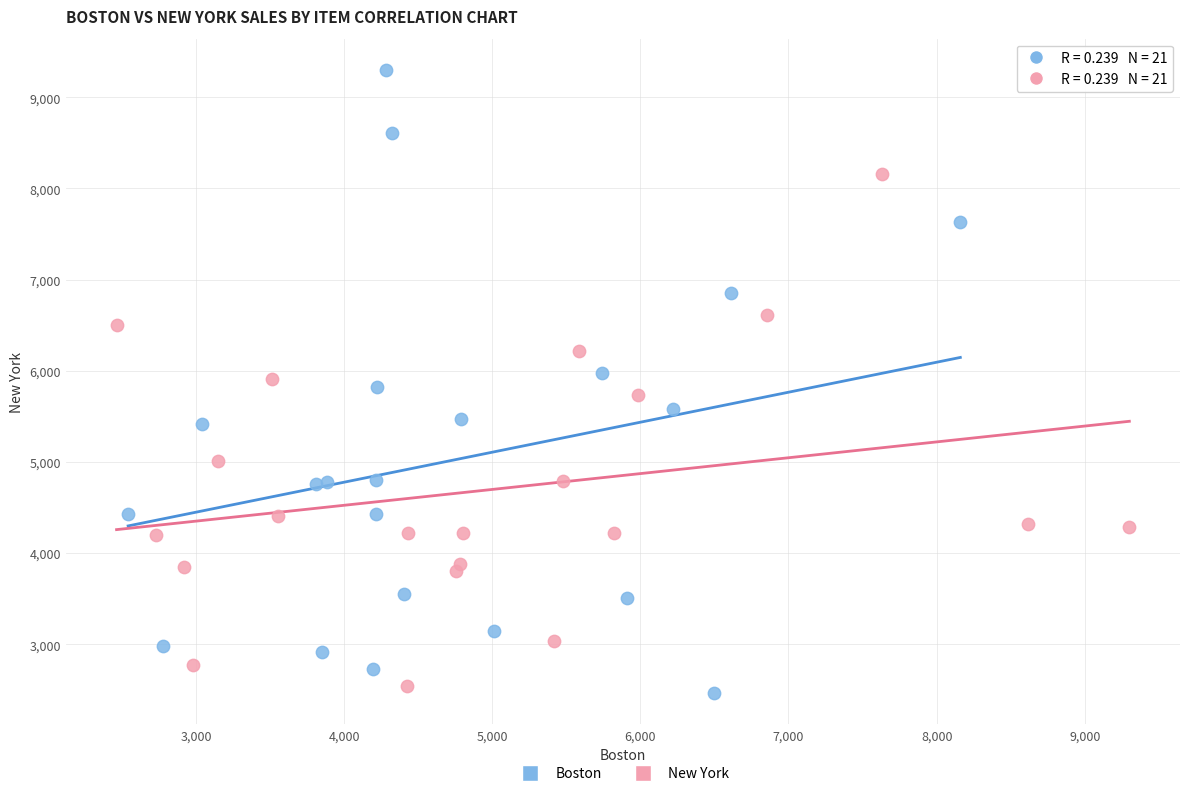

Which series contains the highest Y value?

Boston